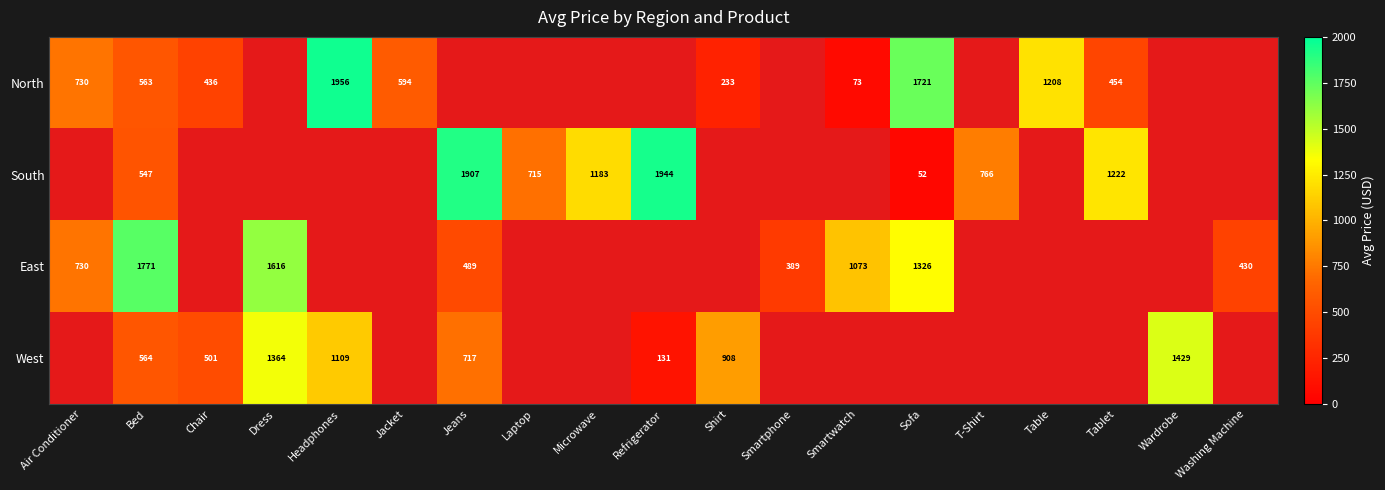

Rank the series at Bed from highest to lowest value.

East, West, North, South